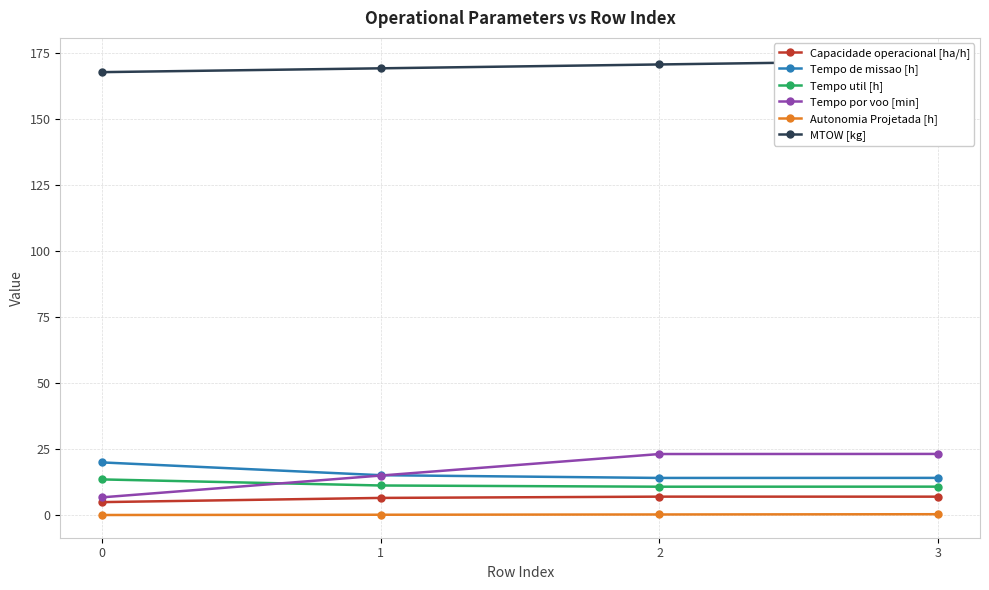

True or false: Autonomia Projetada [h] and MTOW [kg] cross at least once.

False